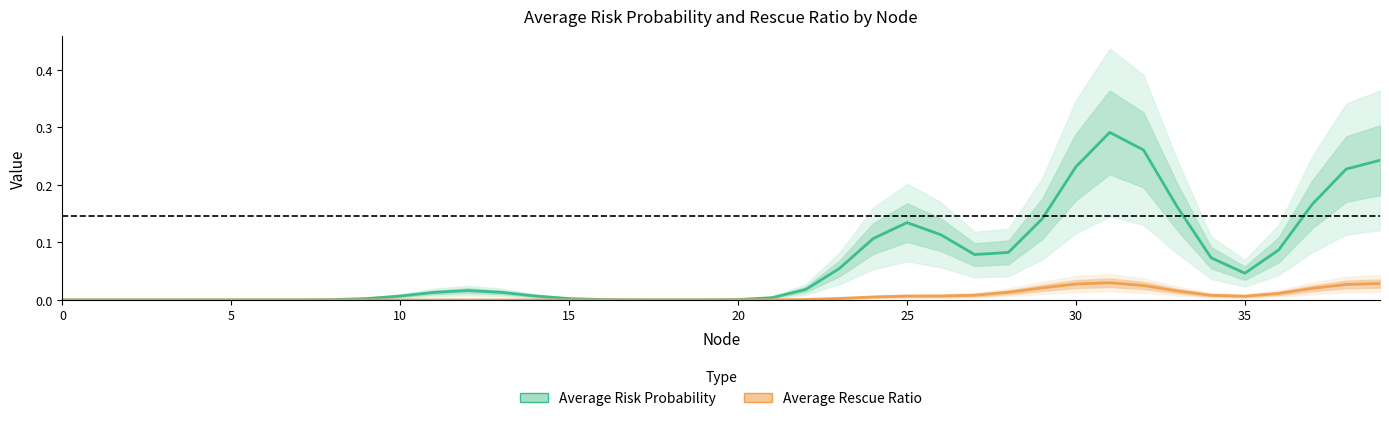

True or false: Average Risk Probability and Average Rescue Ratio cross at least once.

False